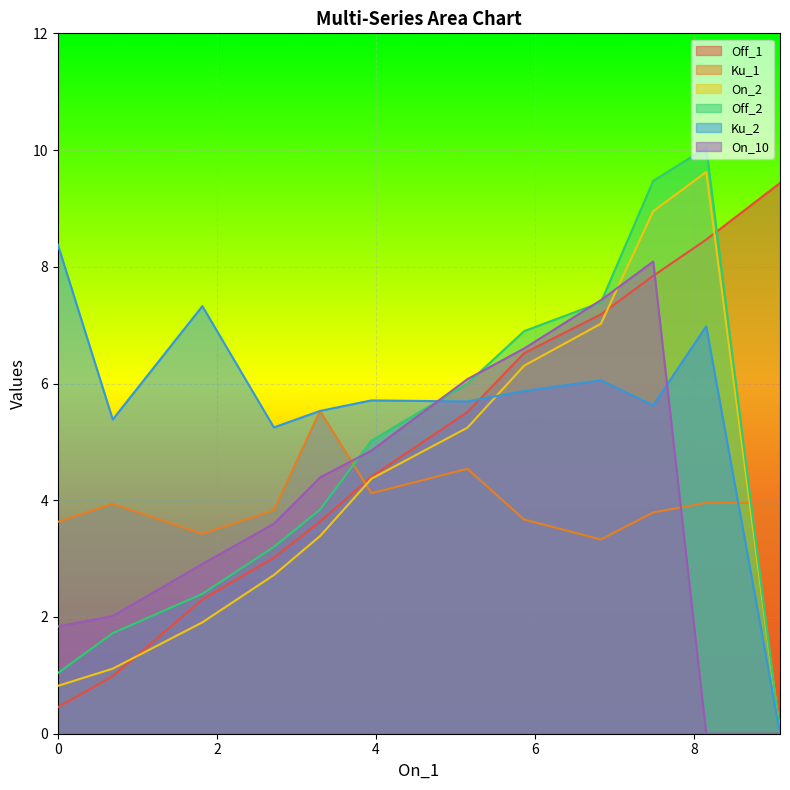

How many data points in On_10 are less than 4?

6